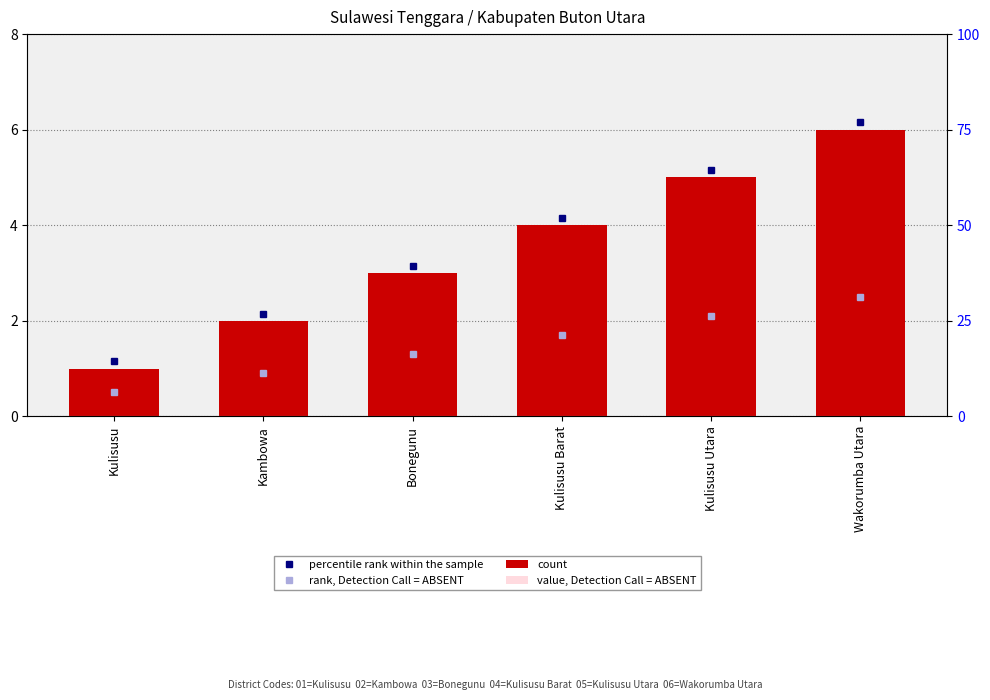

What is the difference between the maximum and minimum values in the count series?

5.0